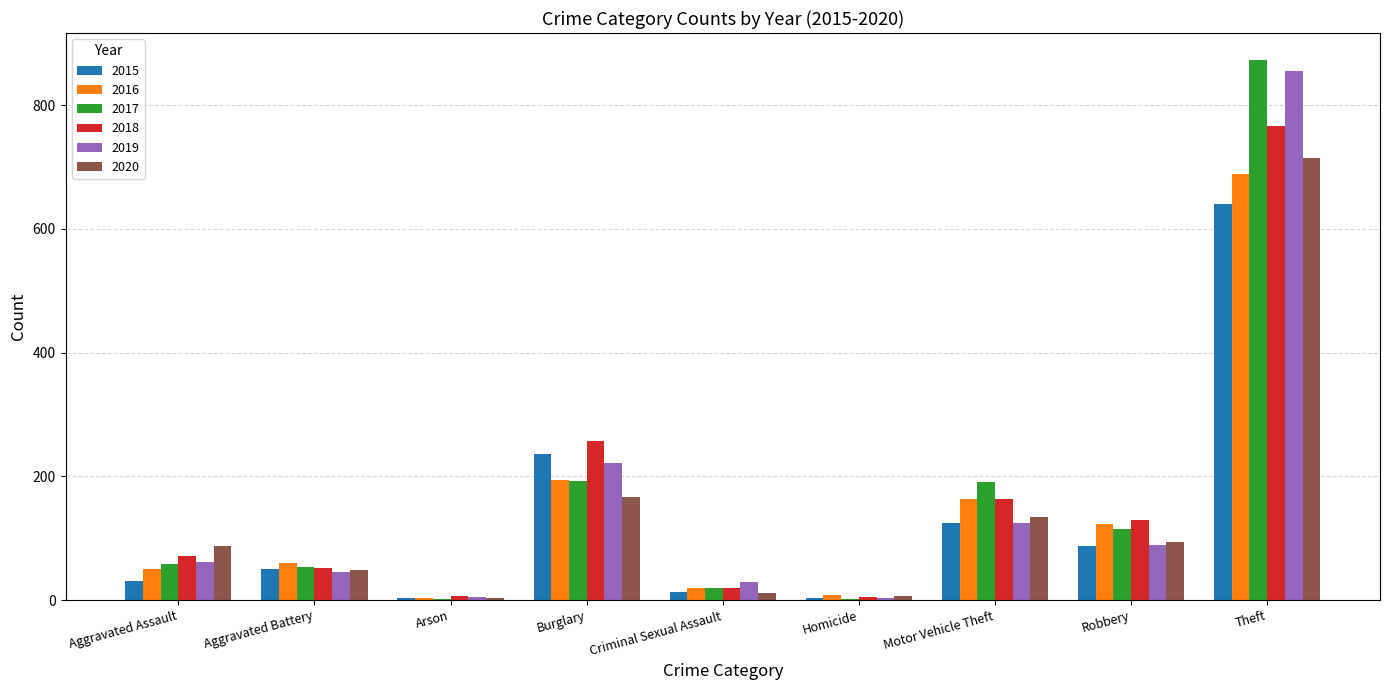

Count the number of categories in the chart.

9